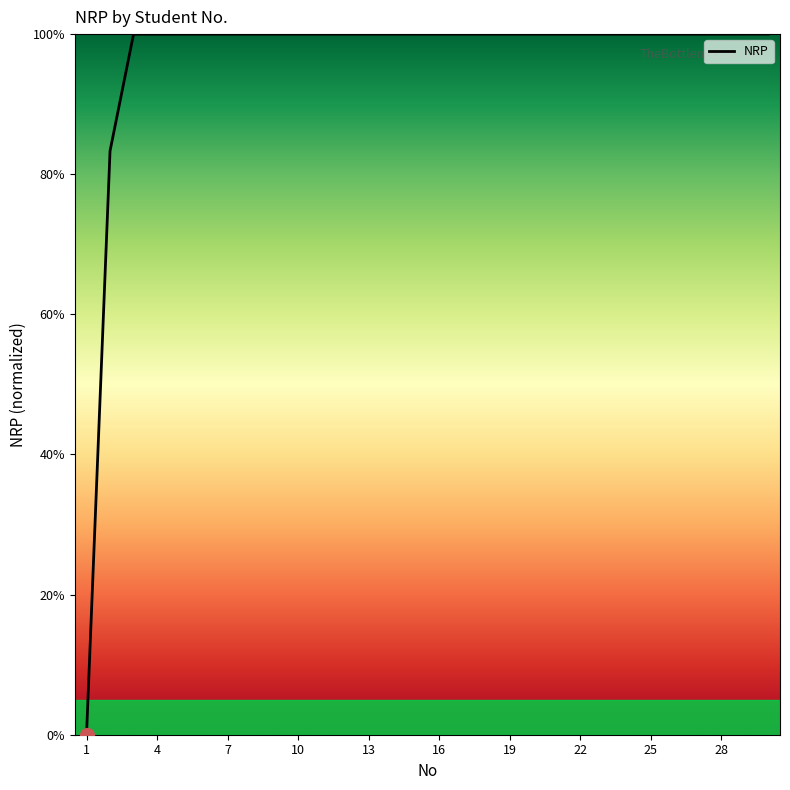

What is the maximum value shown in the chart?

100.0